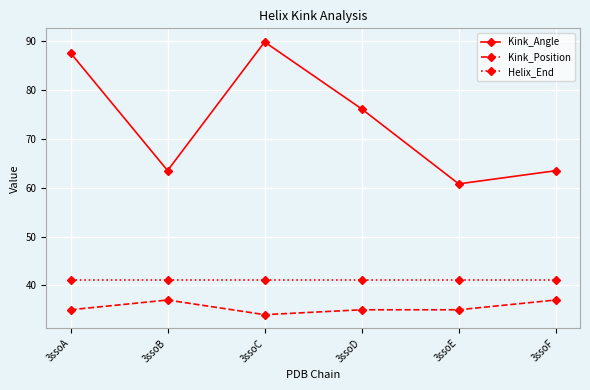

True or false: Kink_Angle and Kink_Position cross at least once.

False